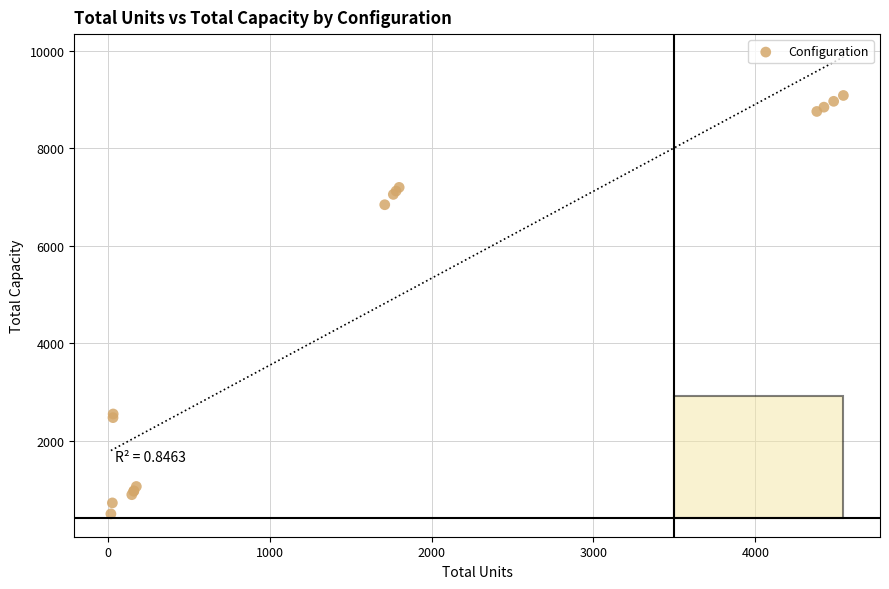

What Y value in the scatter plot is closest to 4793?

6844